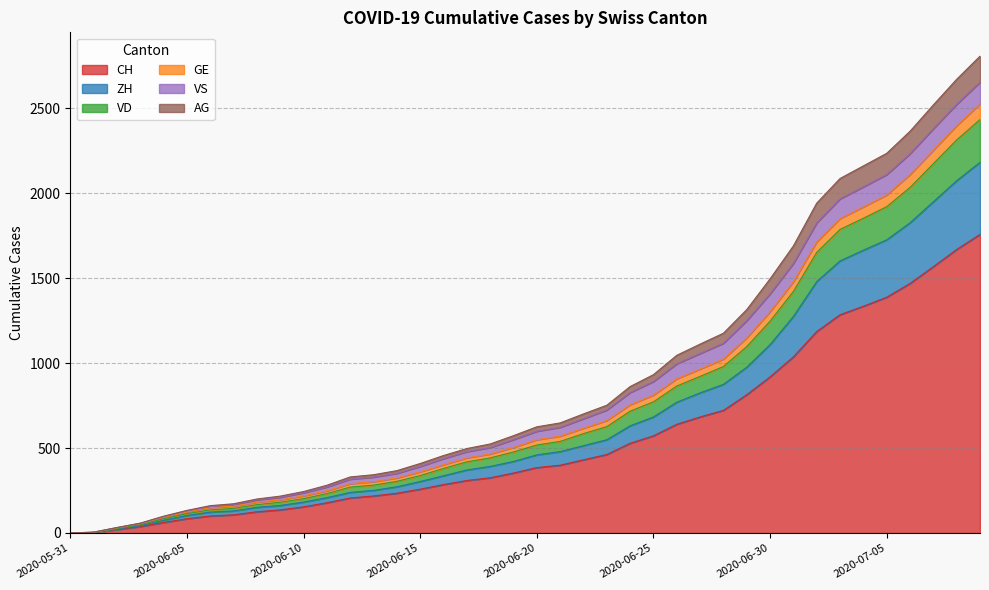

What are all the series names shown in the legend?

CH, ZH, VD, GE, VS, AG